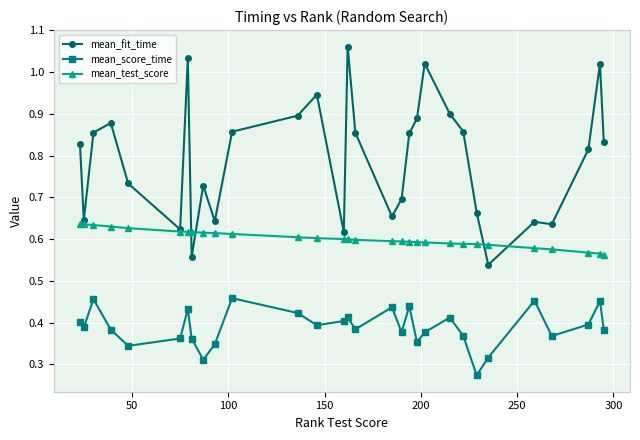

How many interior local peaks does the mean_score_time series have?

9